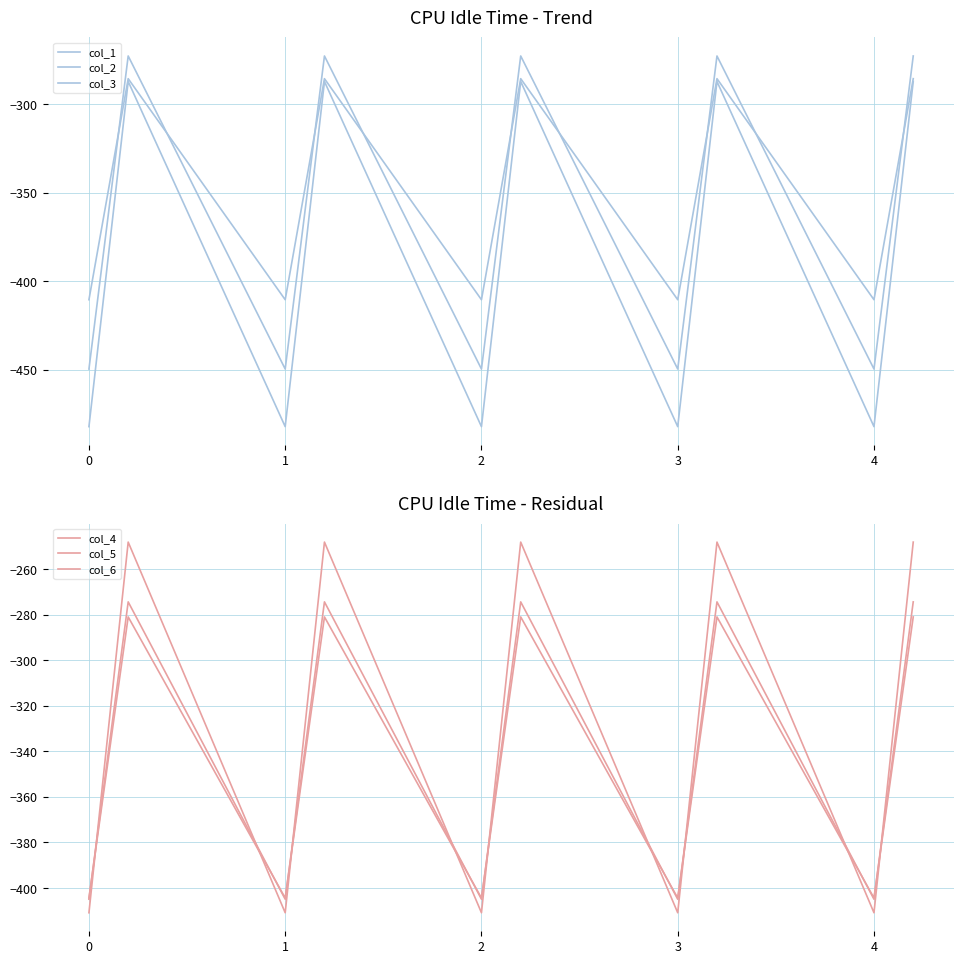

True or false: col_1 has more than 1 interior local peaks.

True